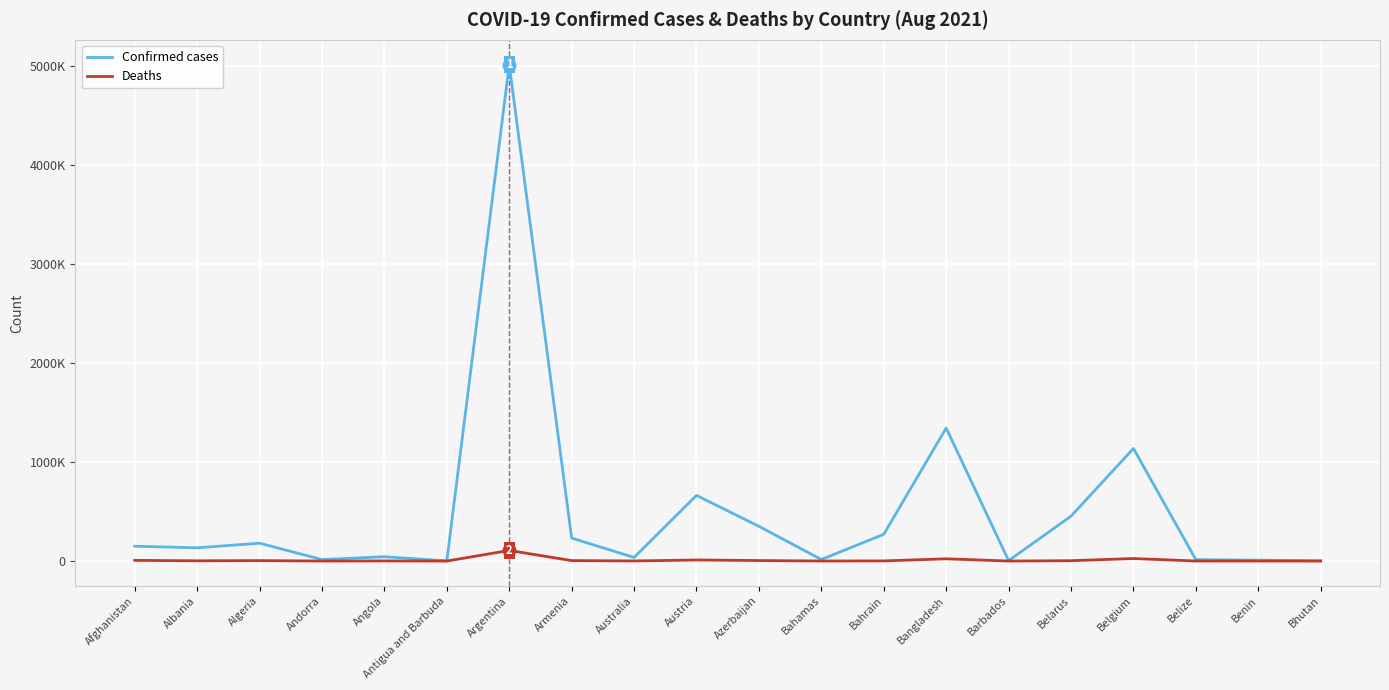

What are all the series names shown in the legend?

Confirmed cases, Deaths